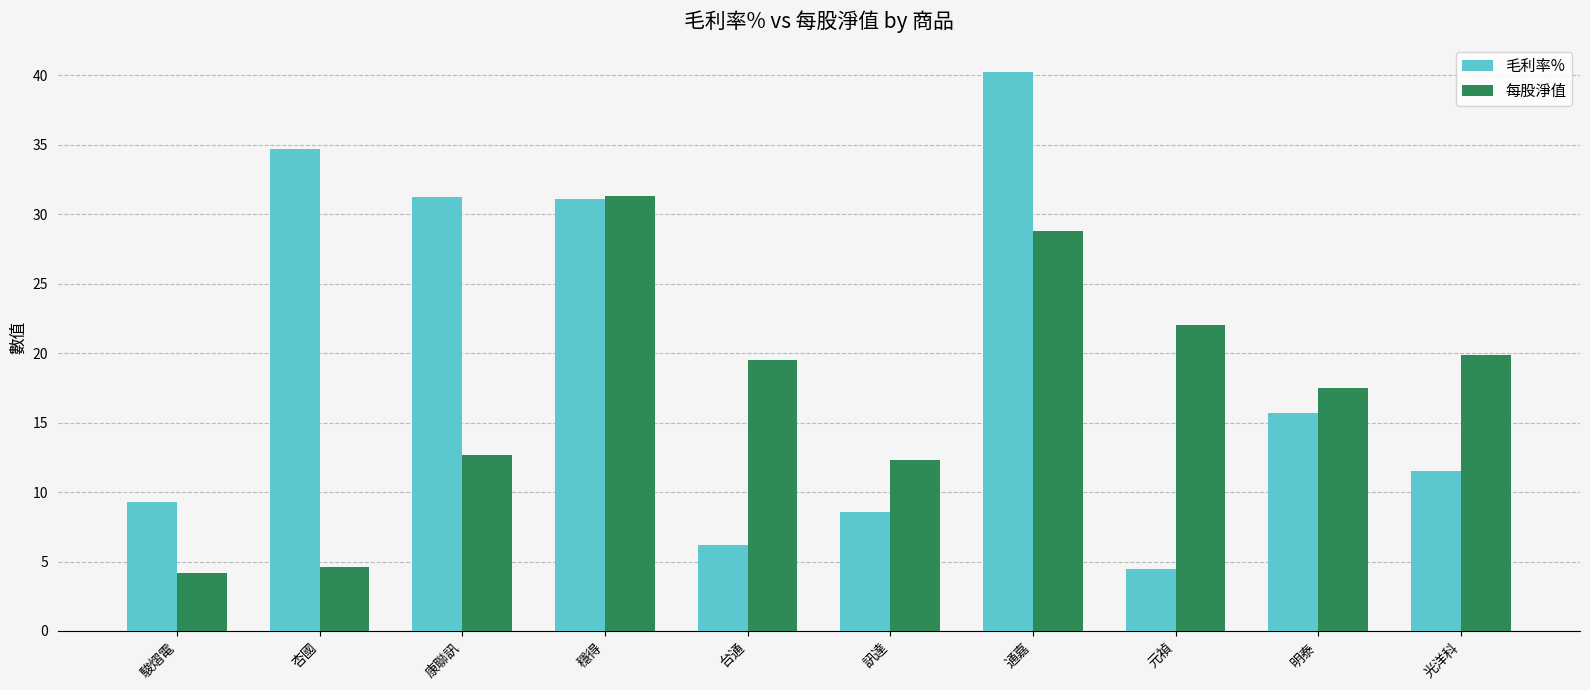

What position from the left is 通嘉?

7